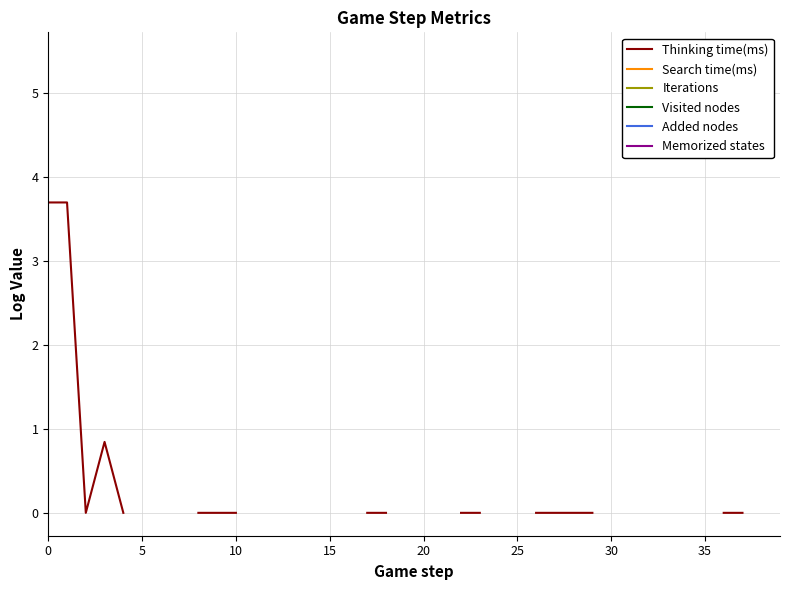

What are all the series names shown in the legend?

Thinking time(ms), Search time(ms), Iterations, Visited nodes, Added nodes, Memorized states